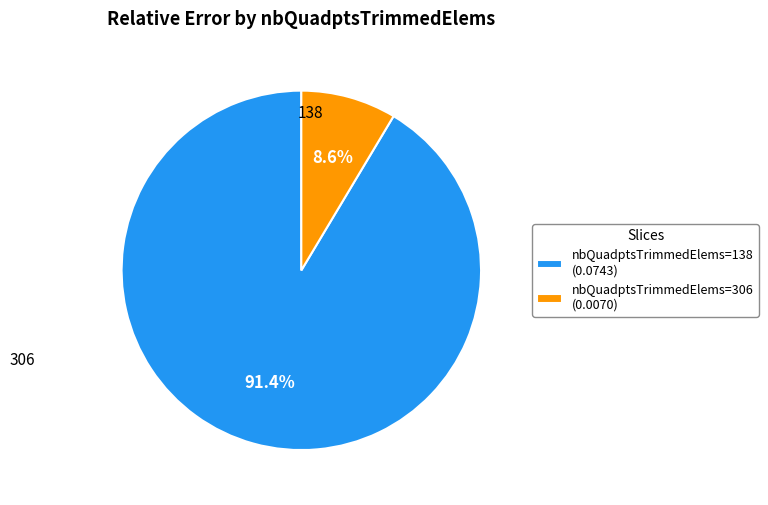

Between nbQuadptsTrimmedElems=306 (0.0070) and nbQuadptsTrimmedElems=138 (0.0743), which is larger?

nbQuadptsTrimmedElems=138 (0.0743)